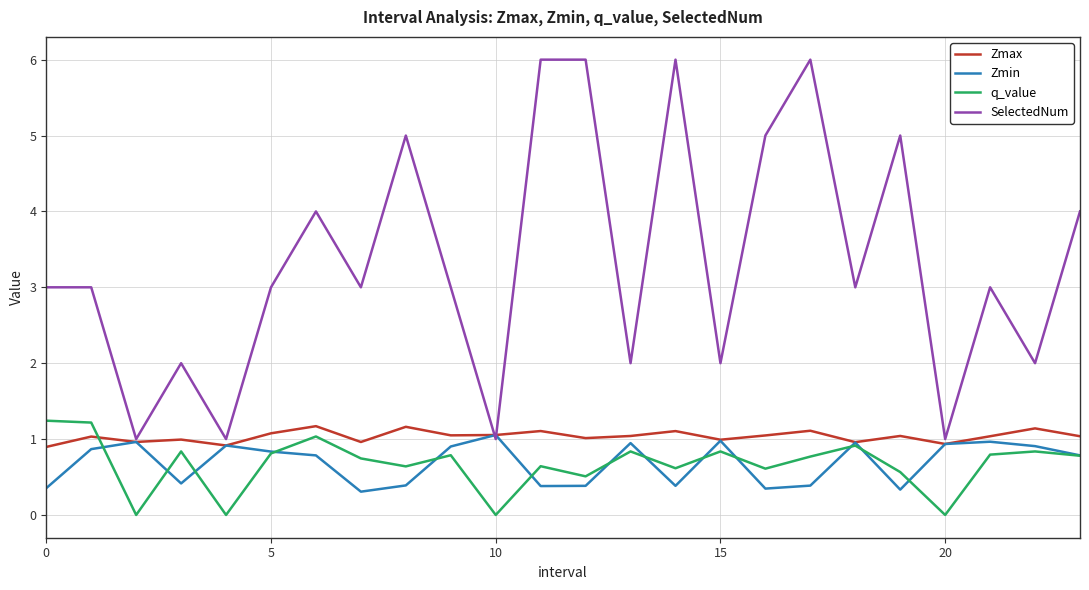

What is the difference between the maximum and minimum values in the q_value series?

1.2